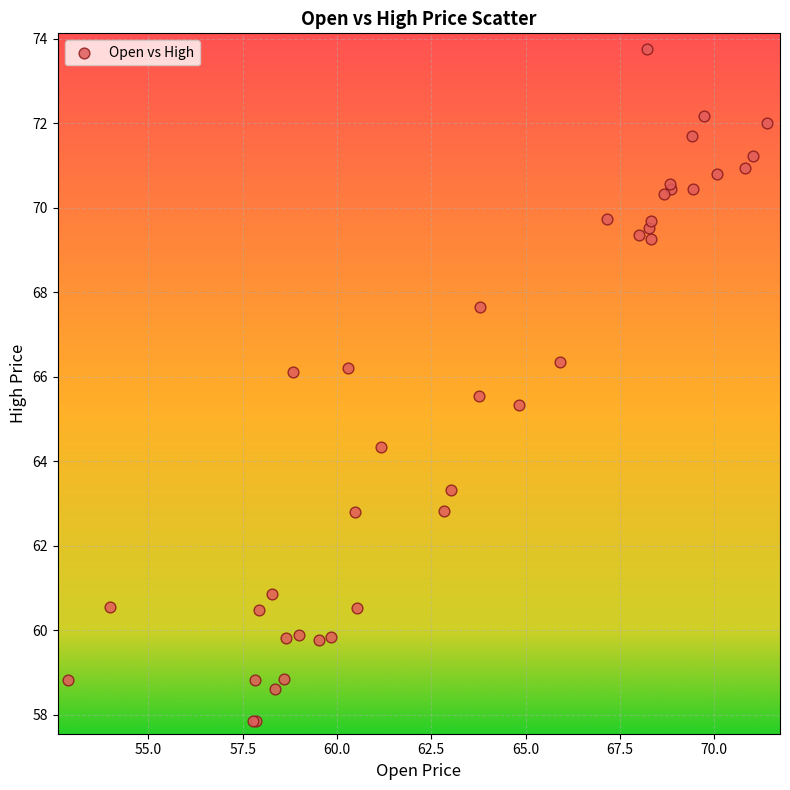

What Y value in the scatter plot is closest to 65?

65.3